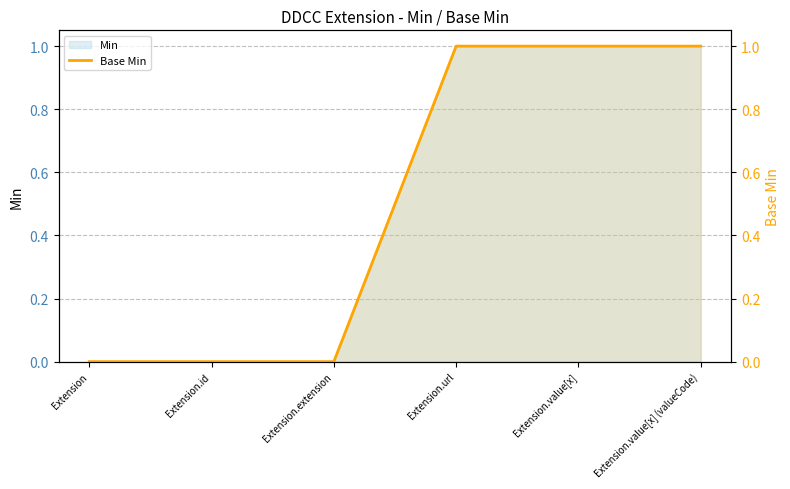

What is the label of the 6th point from the left?

Extension.value[x] (valueCode)